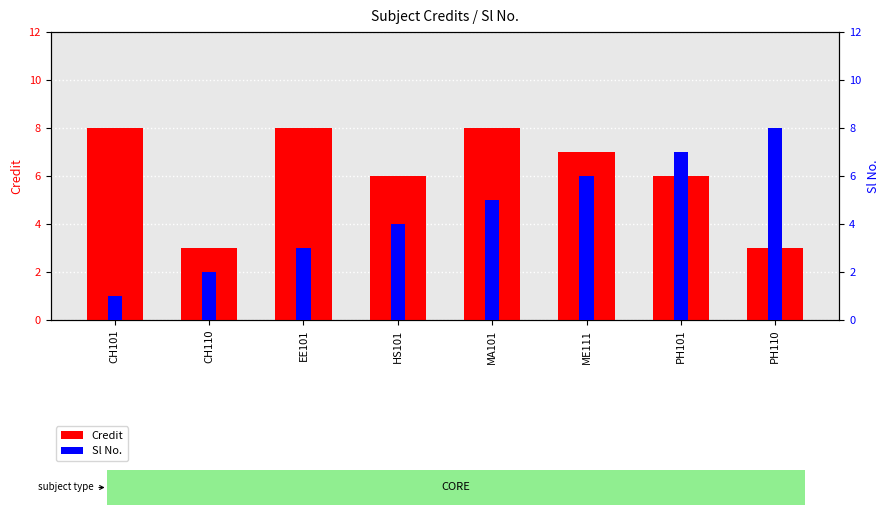

List the series in order of their peak value, lowest first.

Credit, Sl No.